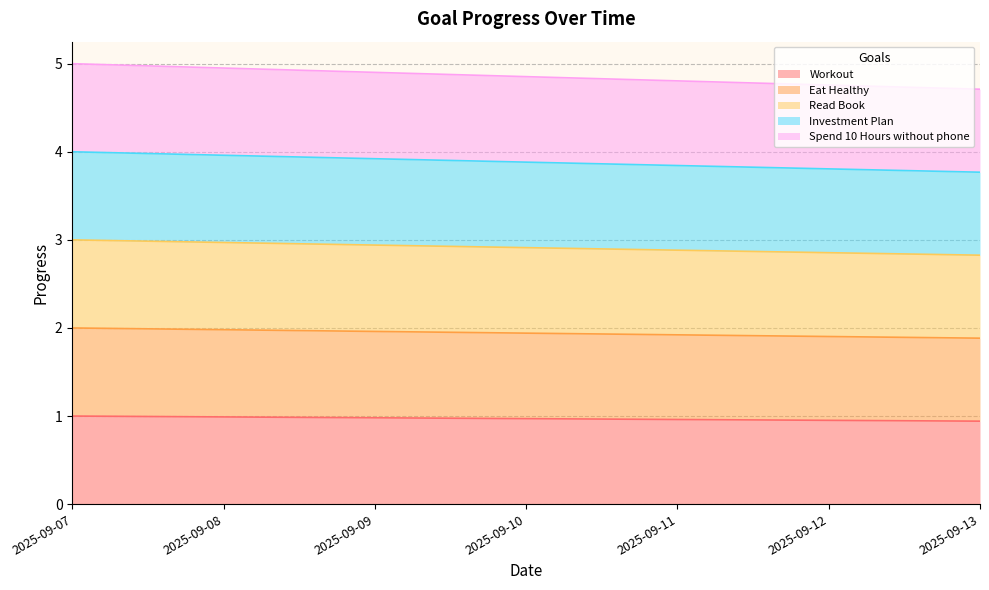

Does the chart have visible grid lines?

Yes